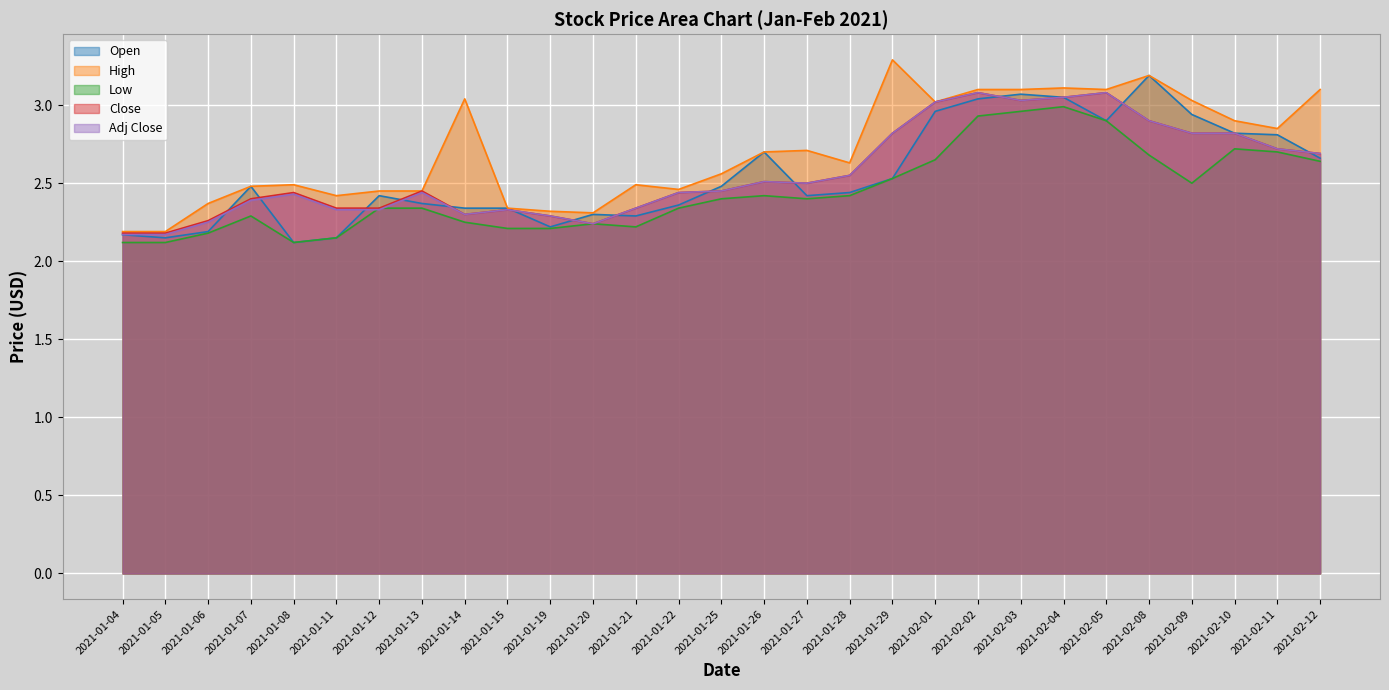

What value does the Close series have at 2021-01-04?

2.2